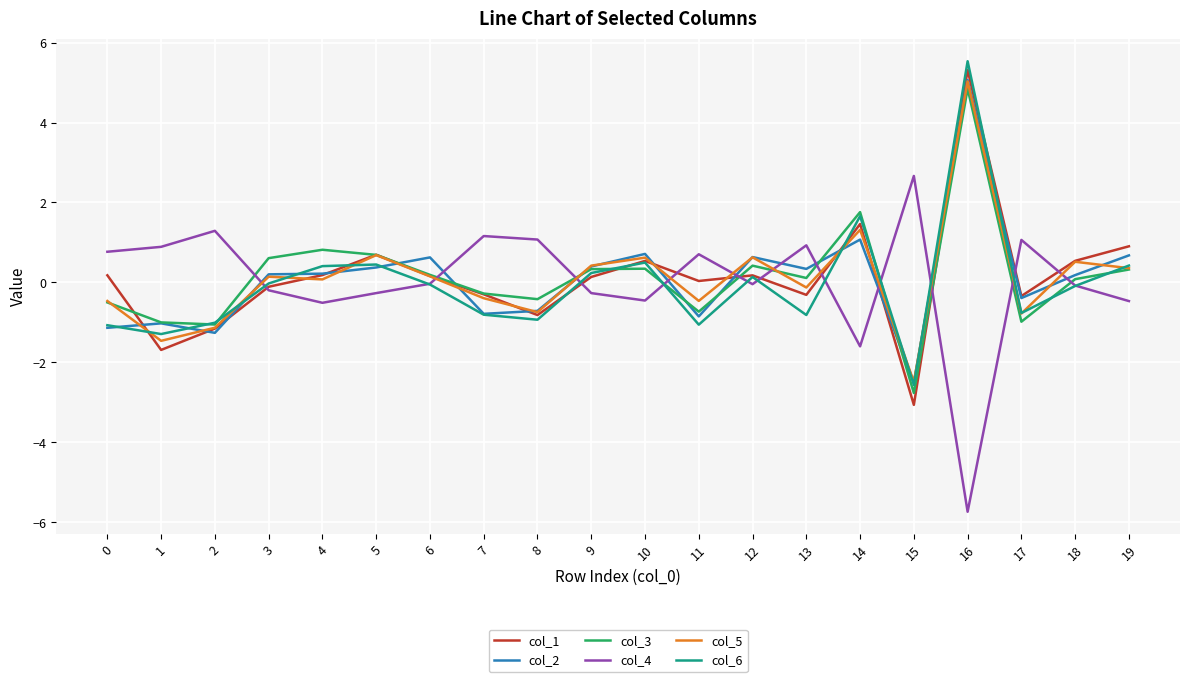

What is the highest value of the col_3 series?

4.8